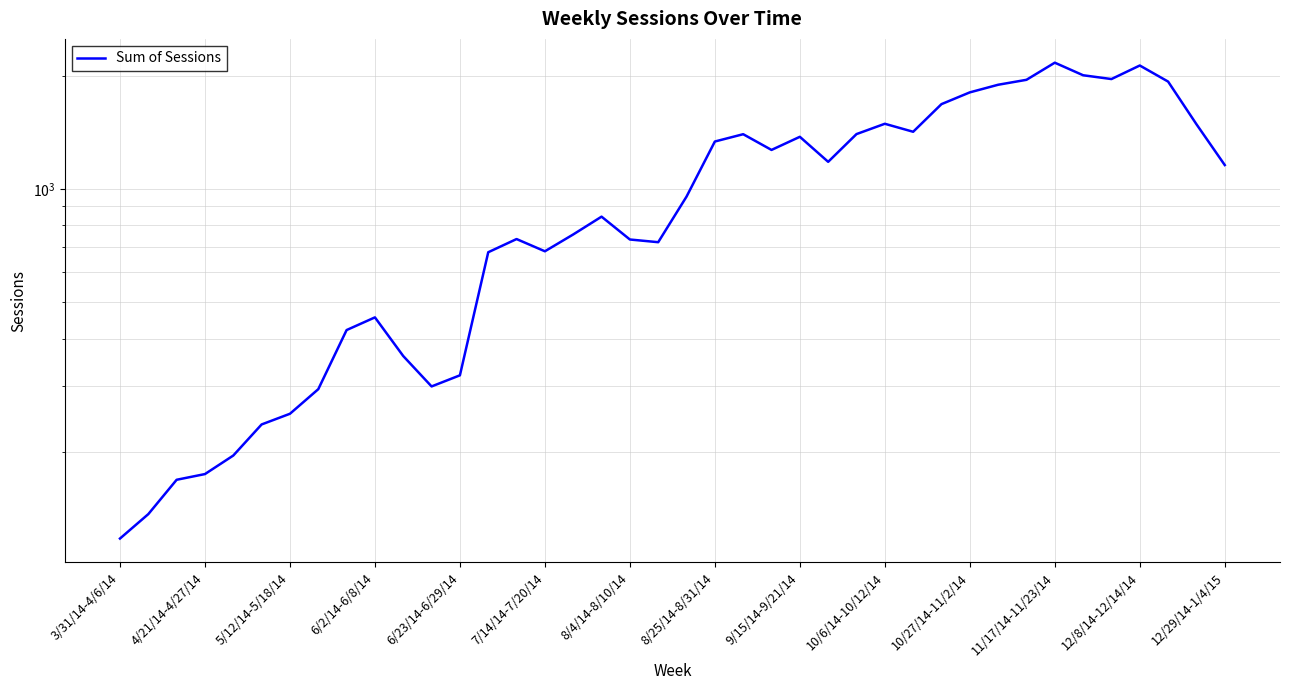

What is the difference between the maximum and second lowest values?

2026